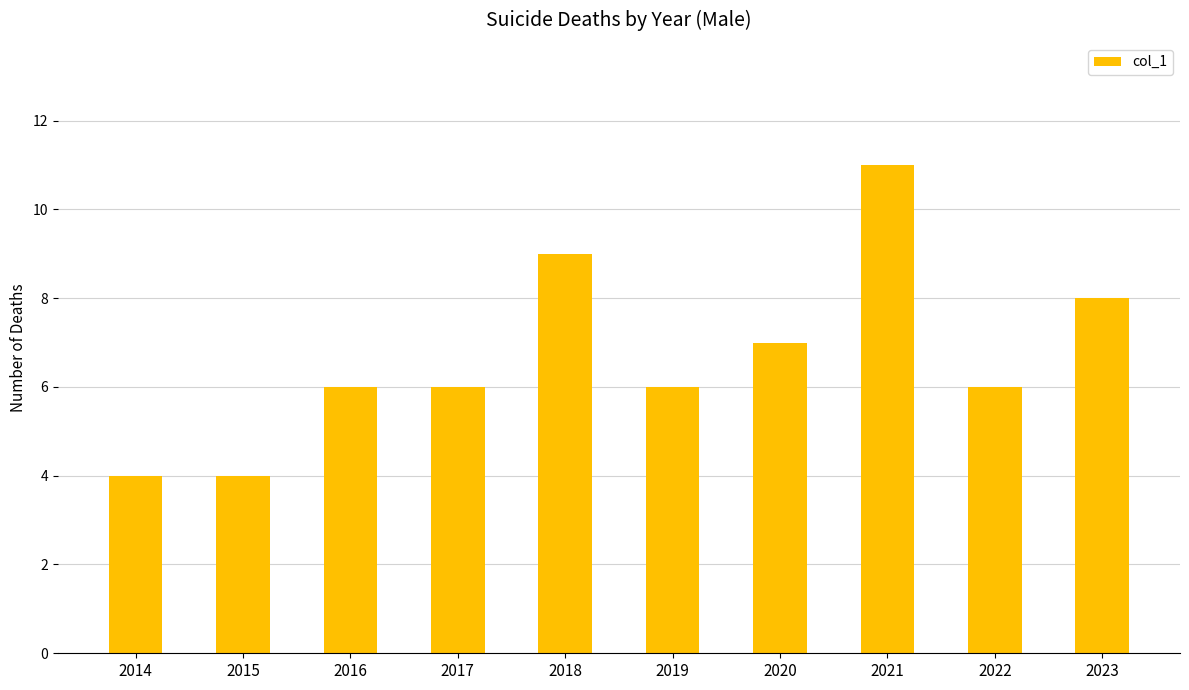

Reading right to left, extract all data points from this chart.

2023=8	2022=6	2021=11	2020=7	2019=6	2018=9	2017=6	2016=6	2015=4	2014=4